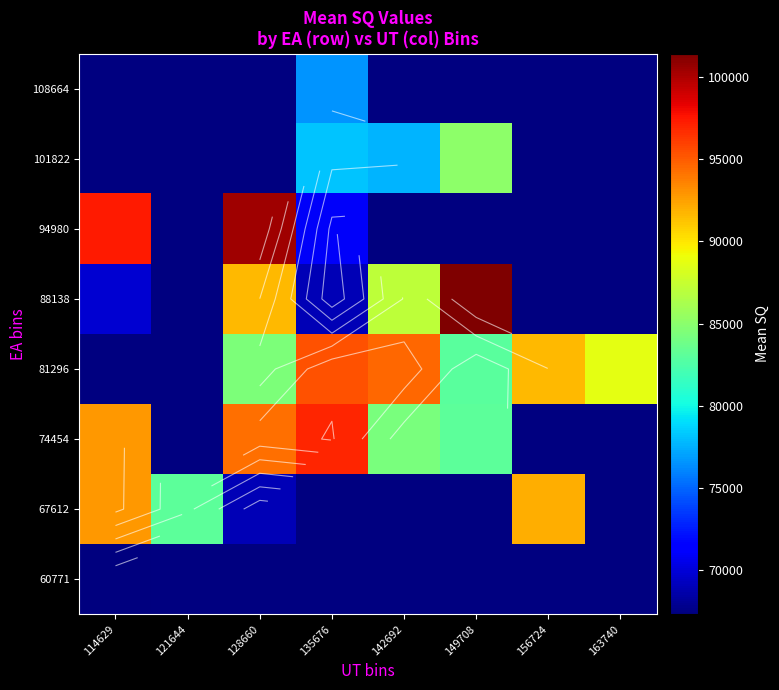

What is the greatest value displayed?

101411.0